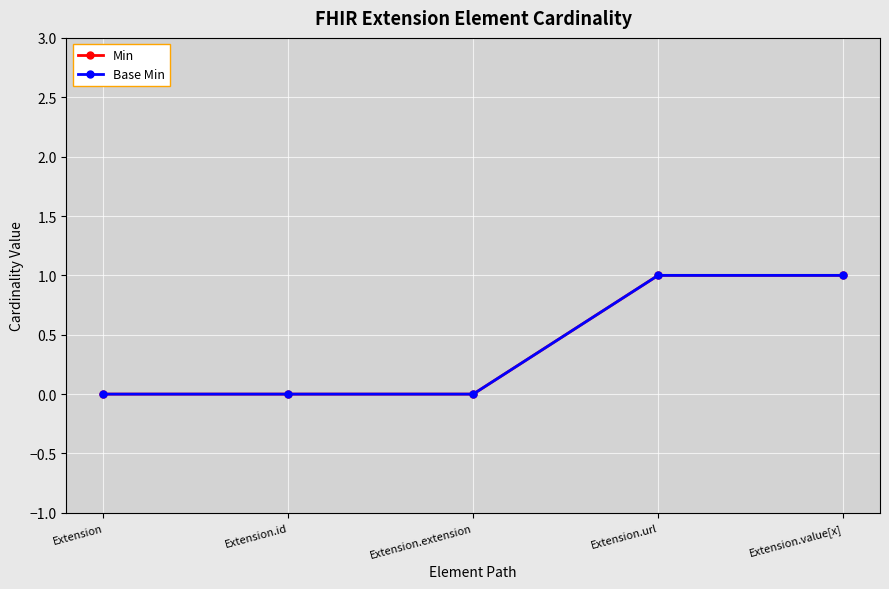

What is the difference between the maximum and second lowest values in the Min series?

1